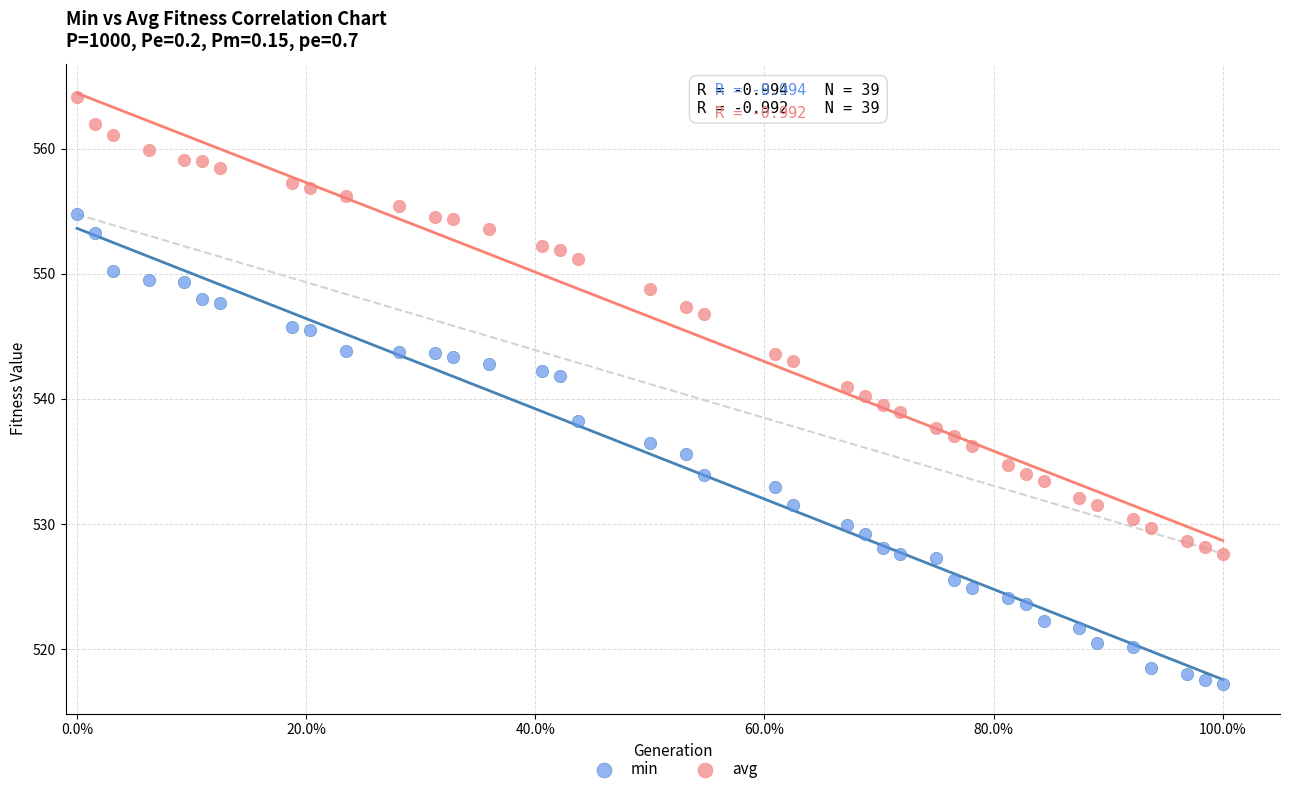

Which series reaches the maximum Y coordinate?

avg